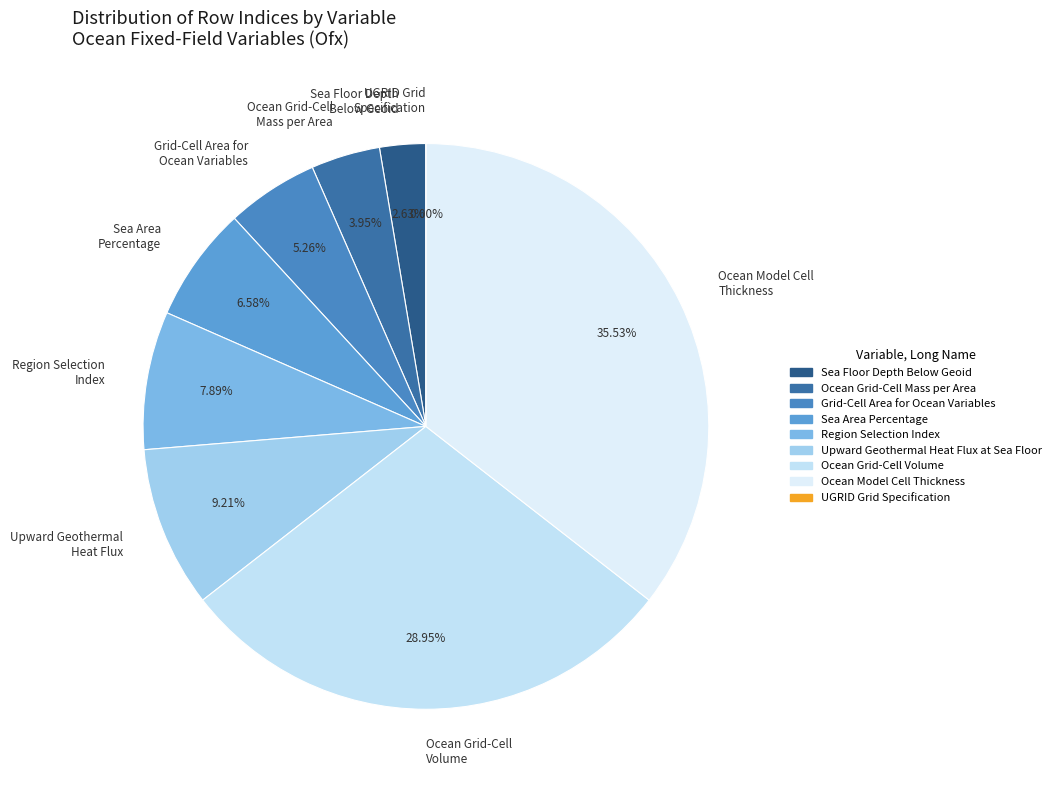

Combined, do Upward Geothermal Heat Flux at Sea Floor and Grid-Cell Area for Ocean Variables account for over 50%?

No